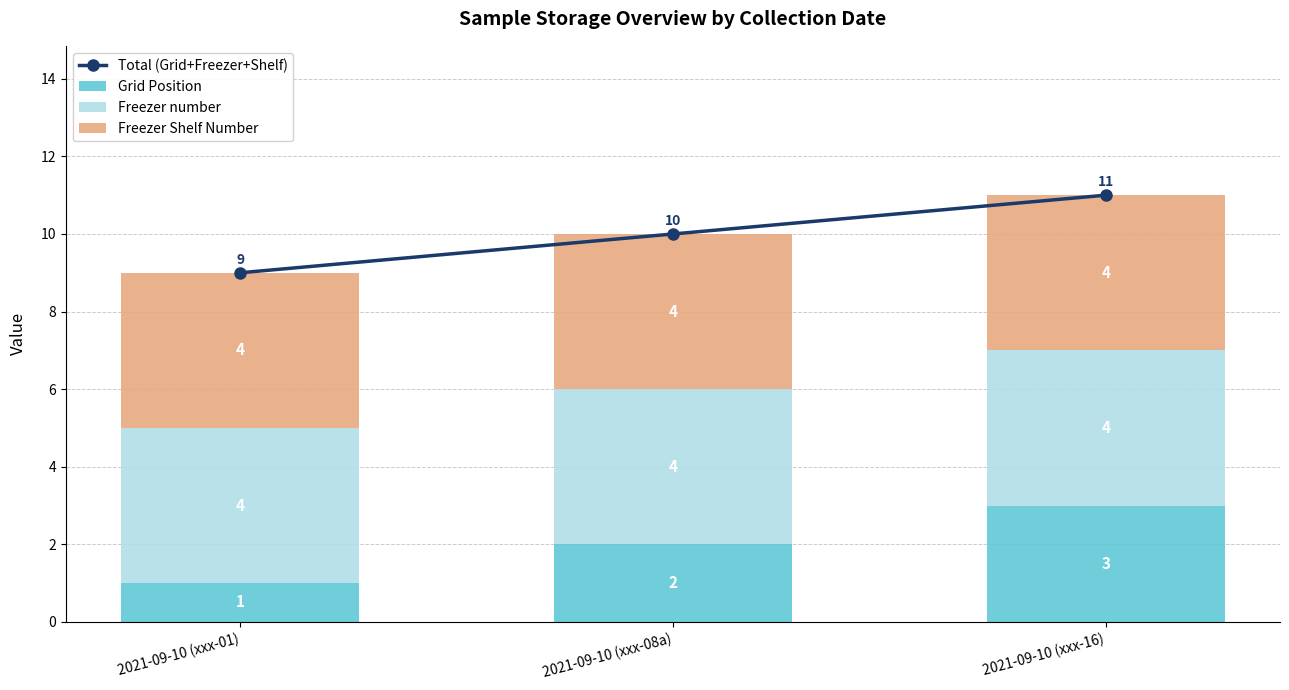

The value of Grid Position at 2021-09-10 (xxx-08a) is 2. True or false?

True